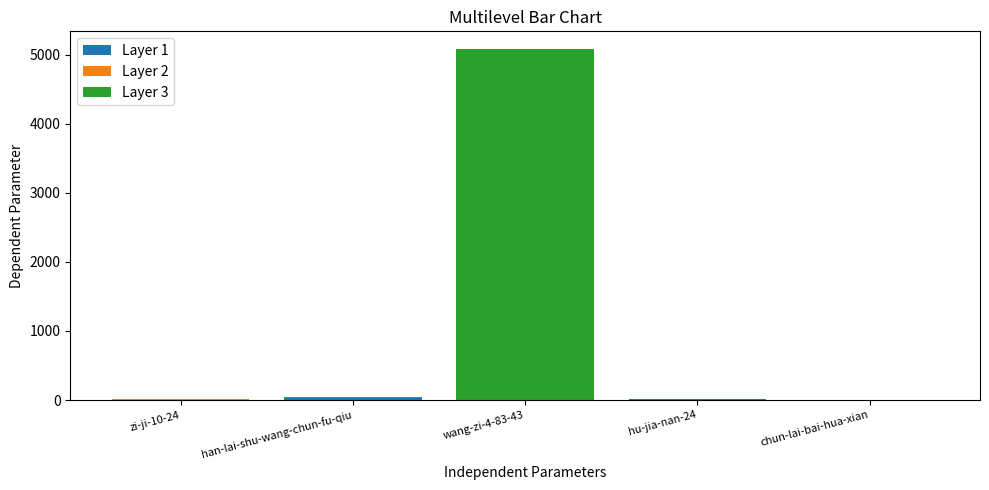

At which category is the sum across all series the highest?

wang-zi-4-83-43